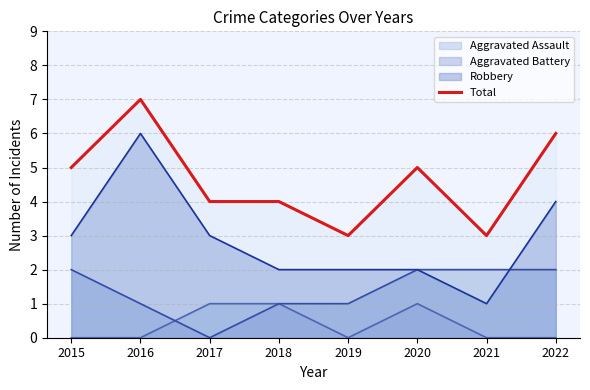

At which category does the data reach its first local valley?

2019